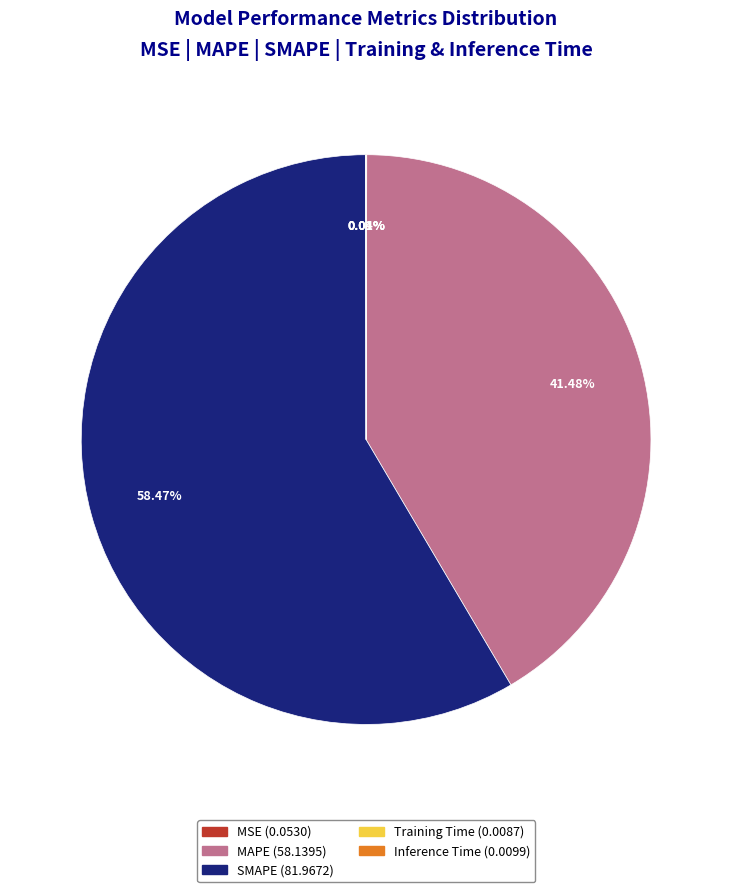

Does MAPE (58.1395) account for over 50% of the chart?

No